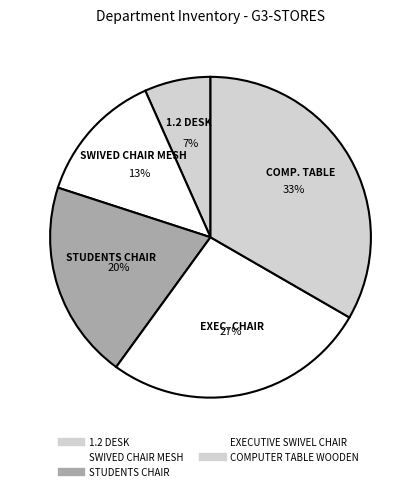

Which slice is the smallest?

1.2 DESK